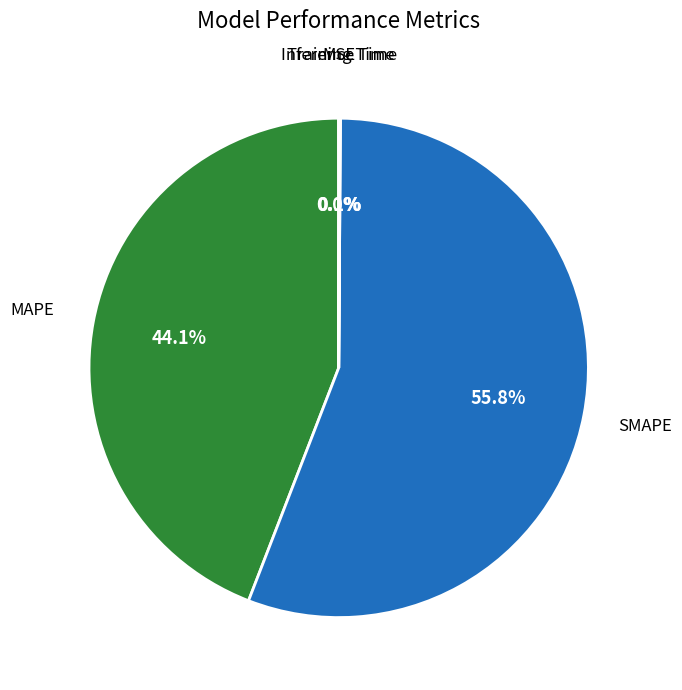

Is there any slice that represents more than half of the pie?

Yes